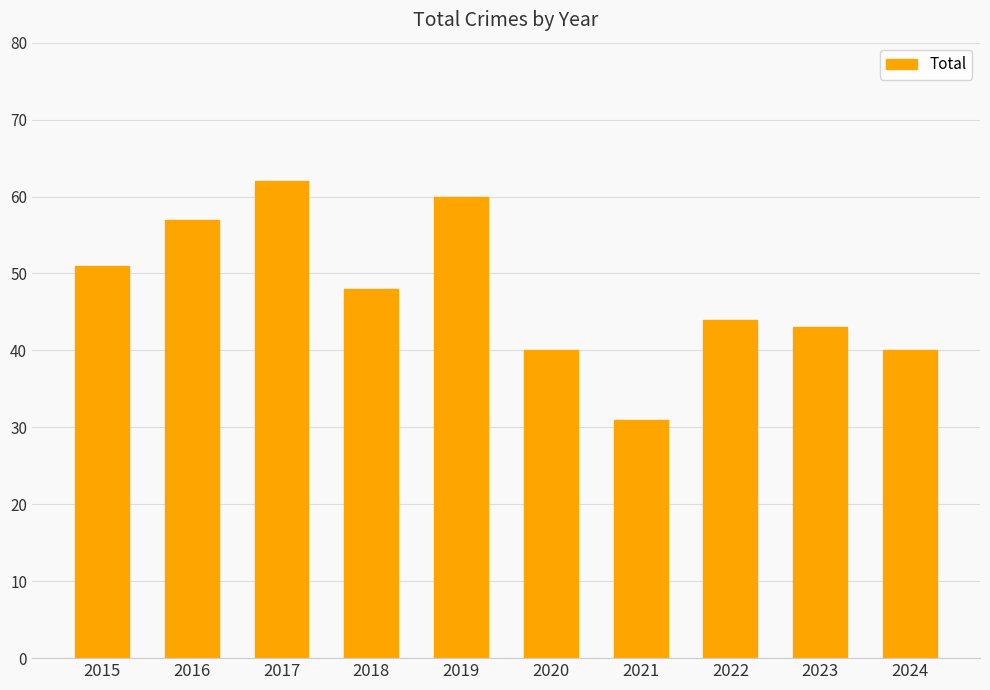

Which category has the lowest value across all series?

2021